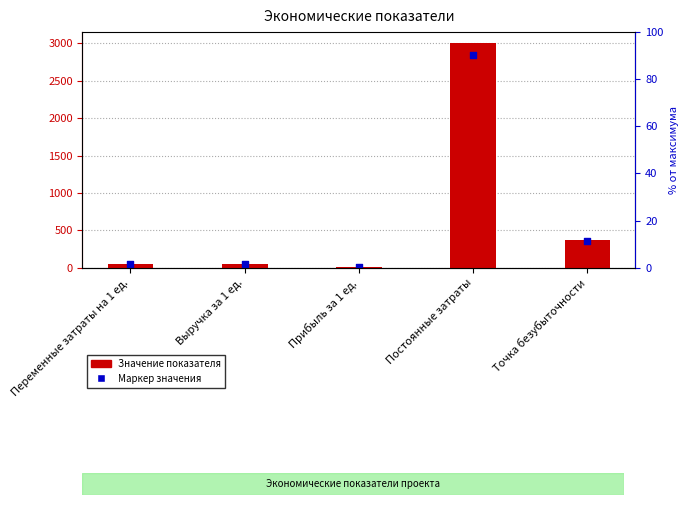

At how many categories does at least one series exceed 1396?

1